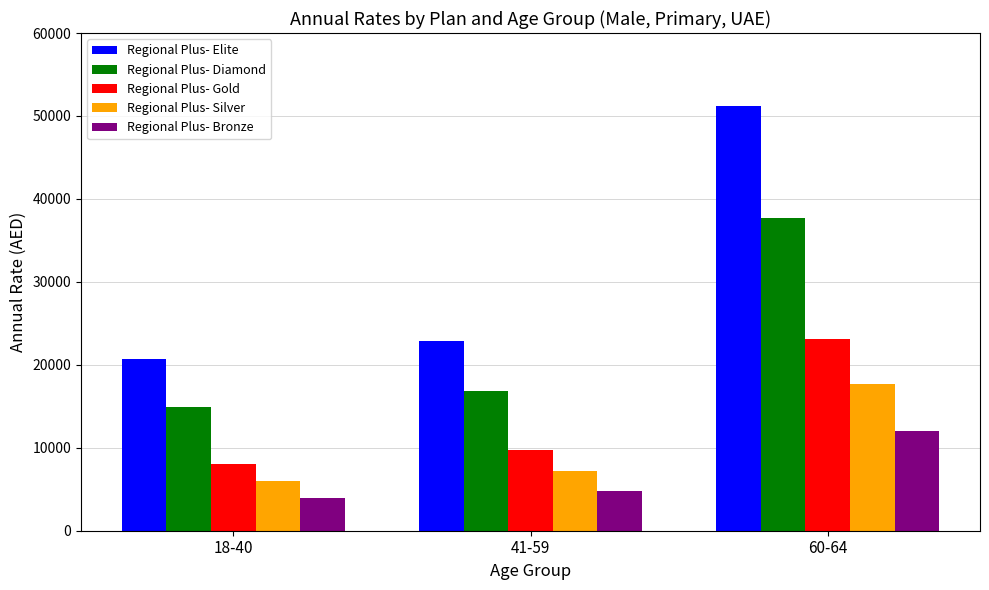

Reading left to right, what are all the values shown in this chart?

Regional Plus- Elite: 18-40=20699.8	41-59=22841.5	60-64=51219.3
Regional Plus- Diamond: 18-40=14892.9	41-59=16794.8	60-64=37660.7
Regional Plus- Gold: 18-40=8049.8	41-59=9708.6	60-64=23105.5
Regional Plus- Silver: 18-40=5963.1	41-59=7190.7	60-64=17637.4
Regional Plus- Bronze: 18-40=3922.6	41-59=4793.8	60-64=11998.8